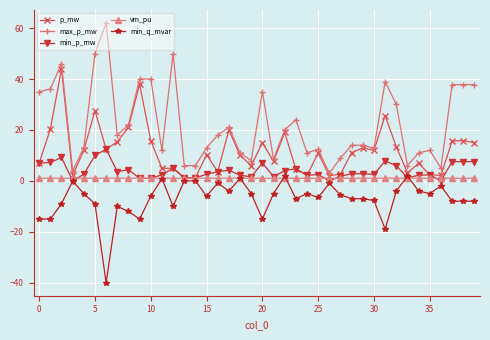

Which series has the largest total across all categories?

max_p_mw